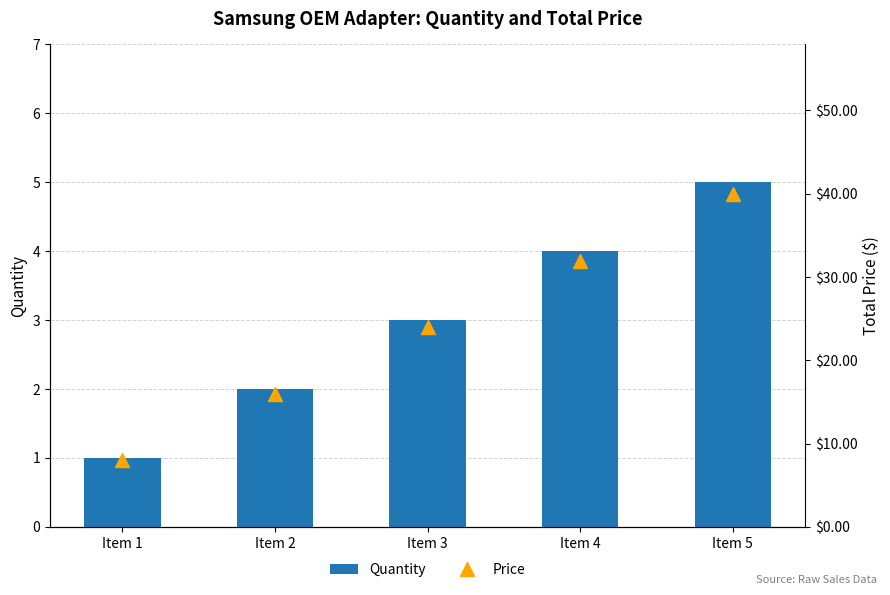

At how many categories does at least one series exceed 38?

1